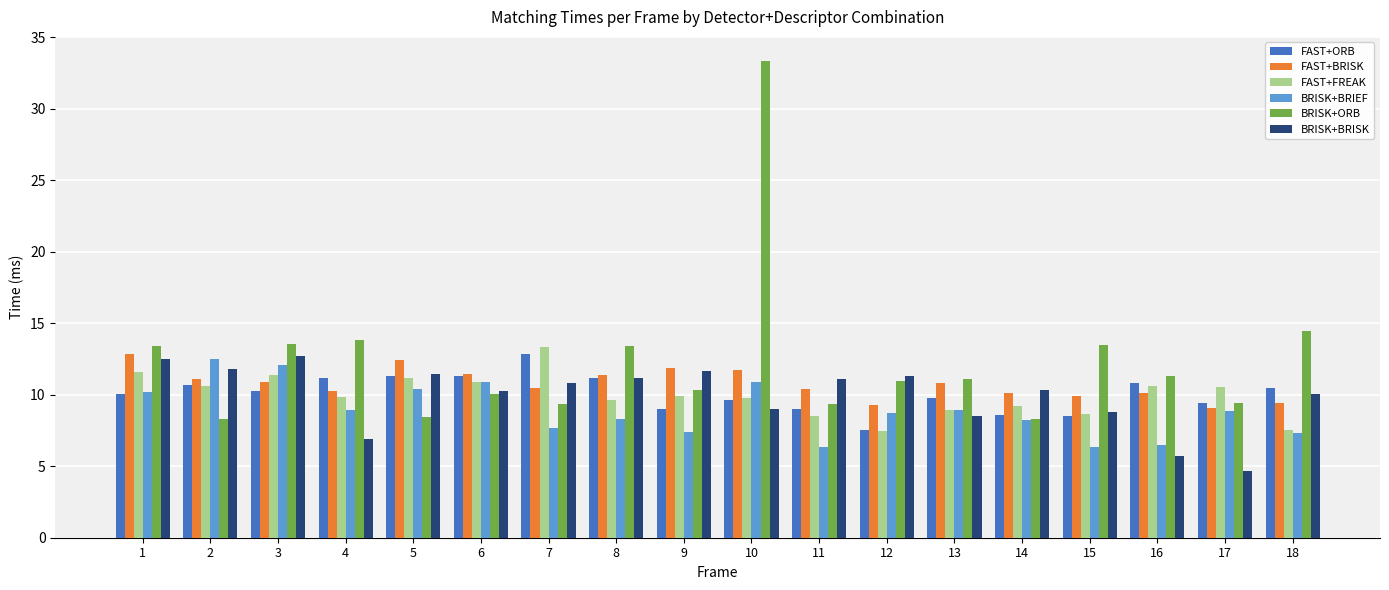

Read the BRISK+ORB value at 3.

13.5